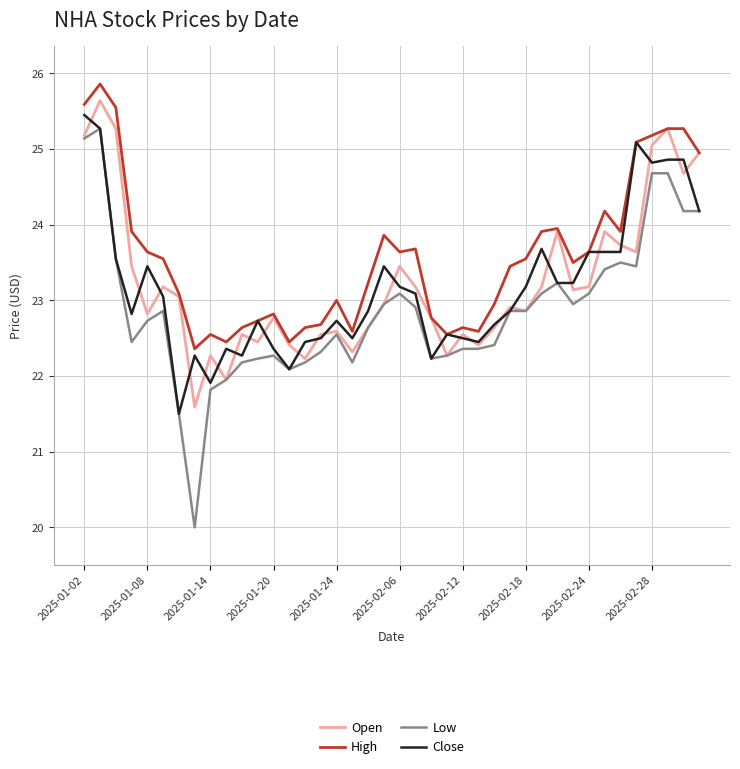

Count the number of categories in the chart.

40